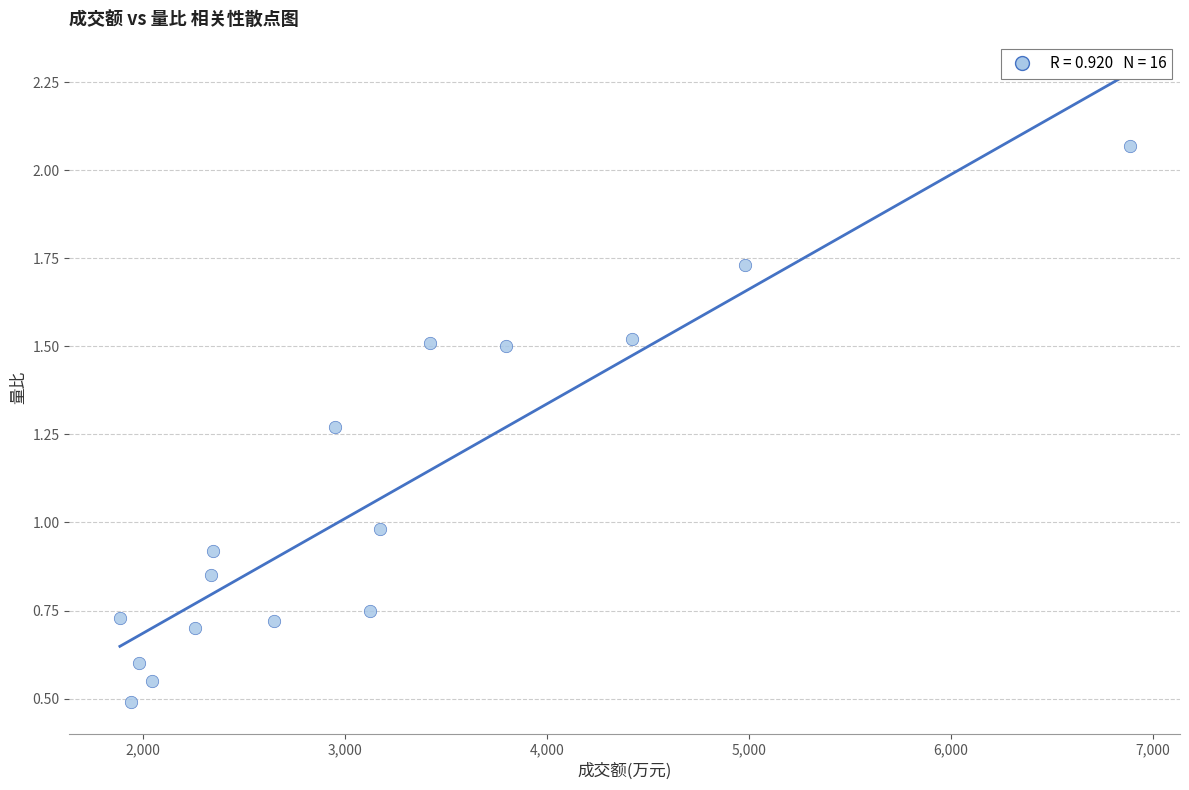

What is the range of X values (max minus min)?

4999.0